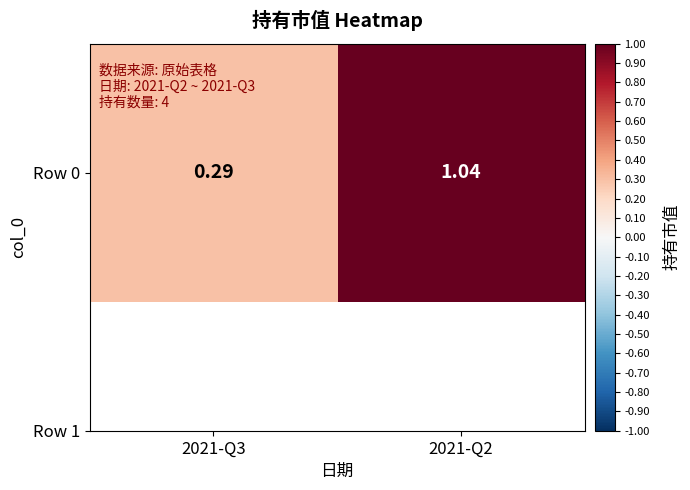

What is the change in value from 2021-Q3 to 2021-Q2?

+0.8